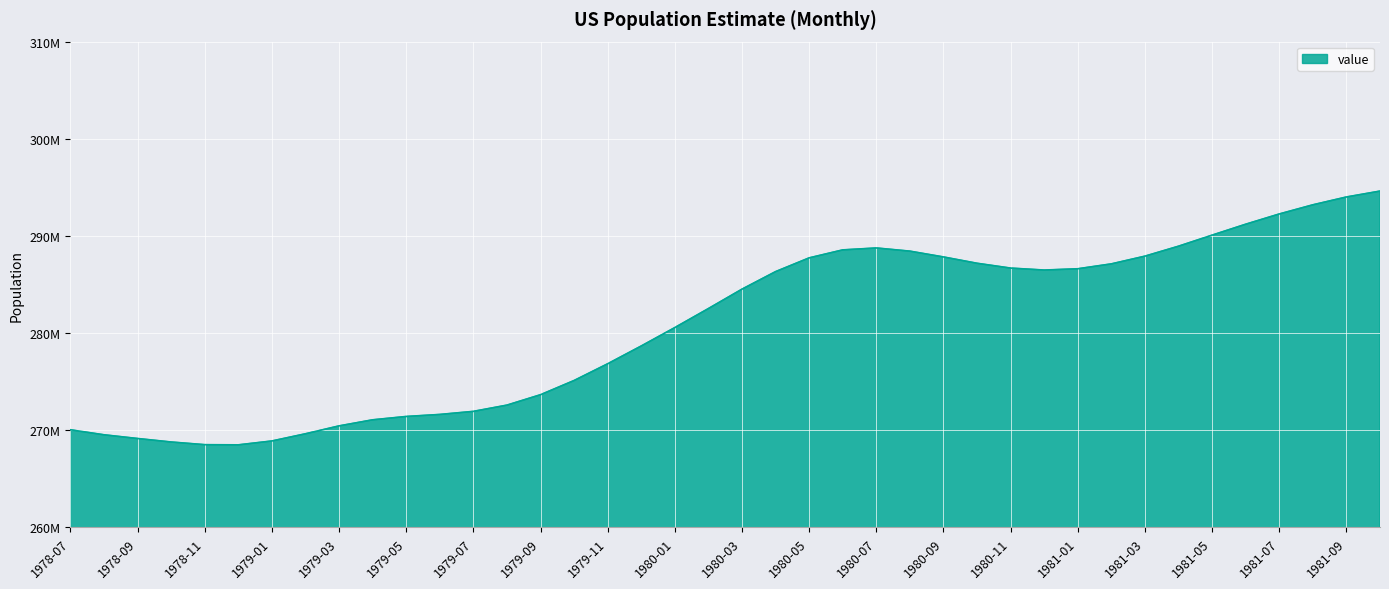

Is this an area chart (filled region under the line)?

Yes